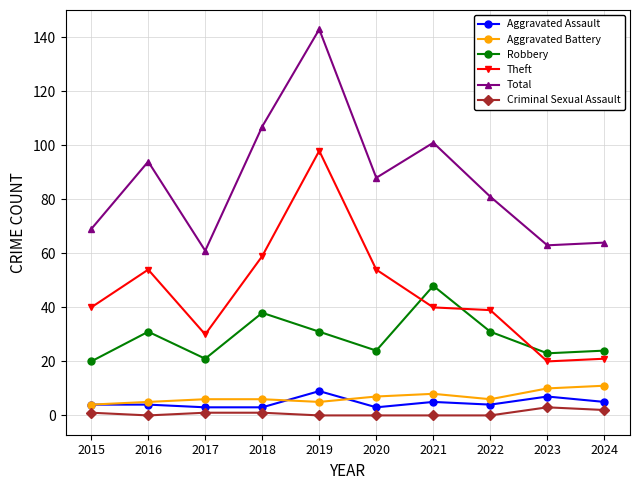

Where is the first local minimum for Robbery?

2017